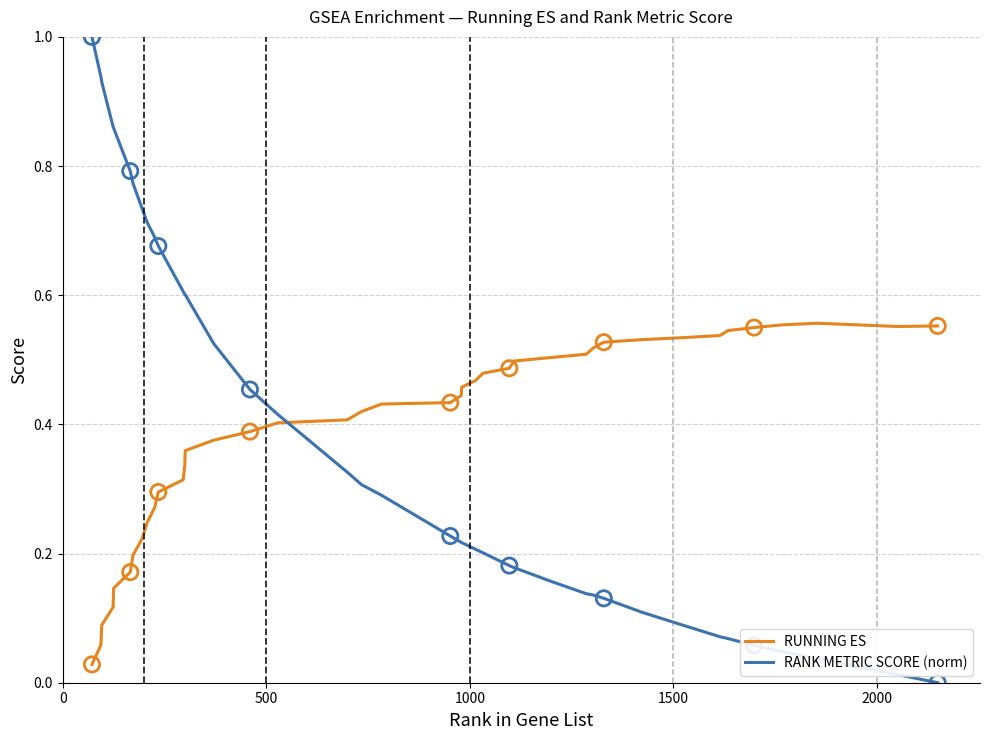

What are all the series names shown in the legend?

RUNNING ES, RANK METRIC SCORE (norm)